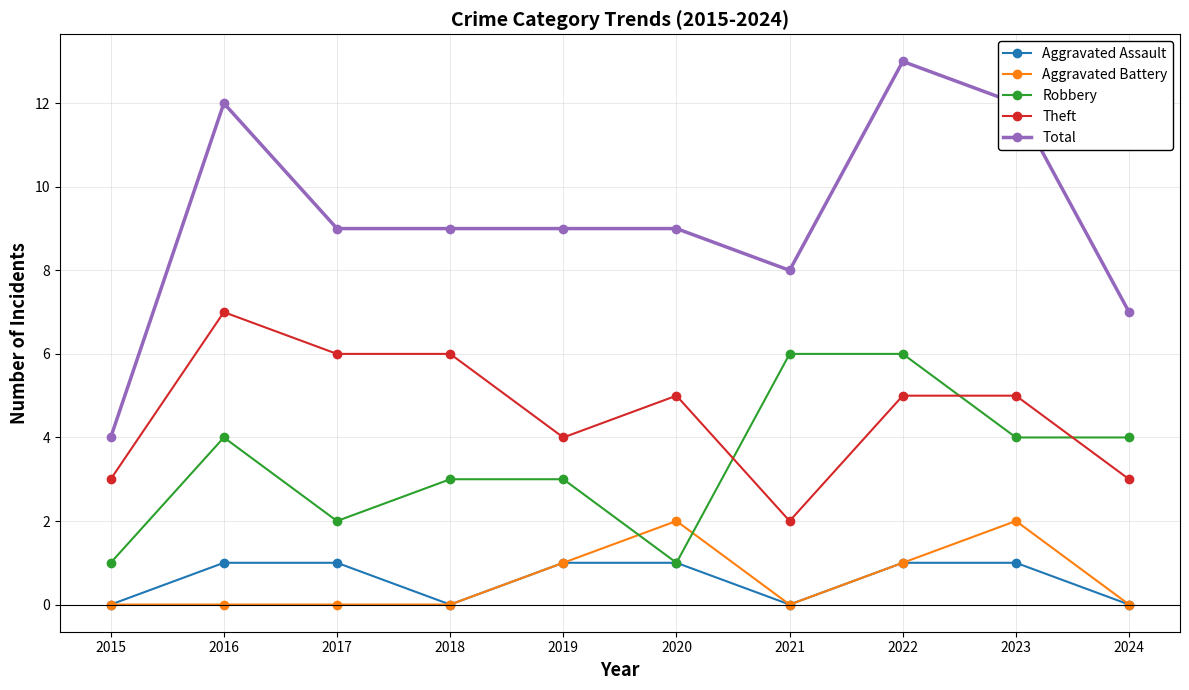

How many lines are shown in the chart?

5